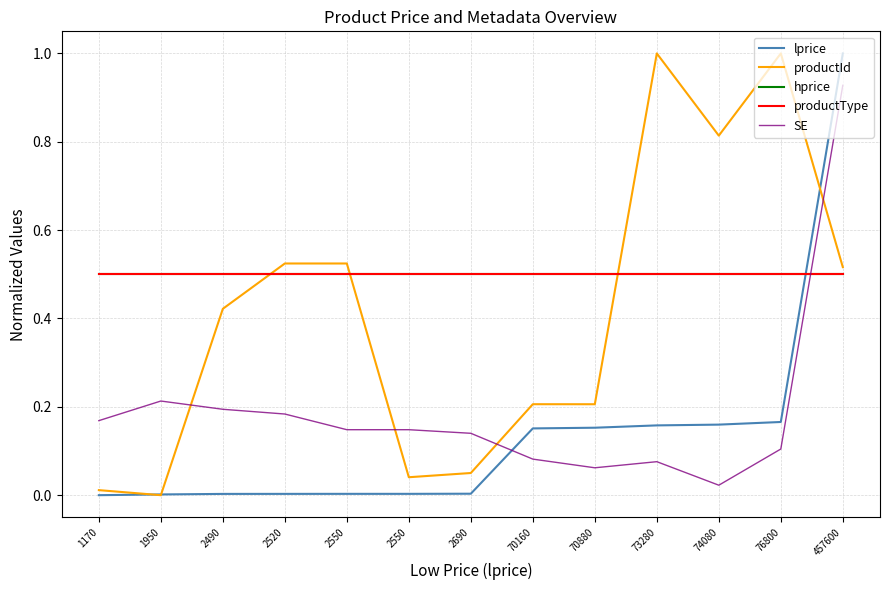

Does the chart have visible grid lines?

Yes